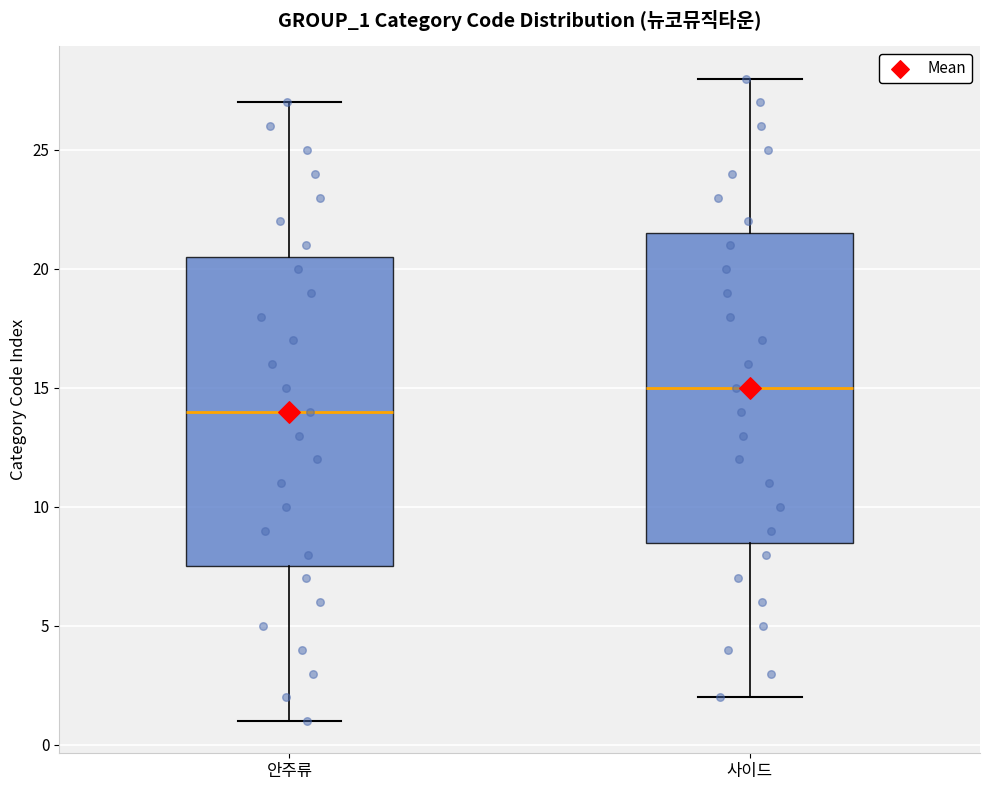

Which box has the lowest median line?

안주류